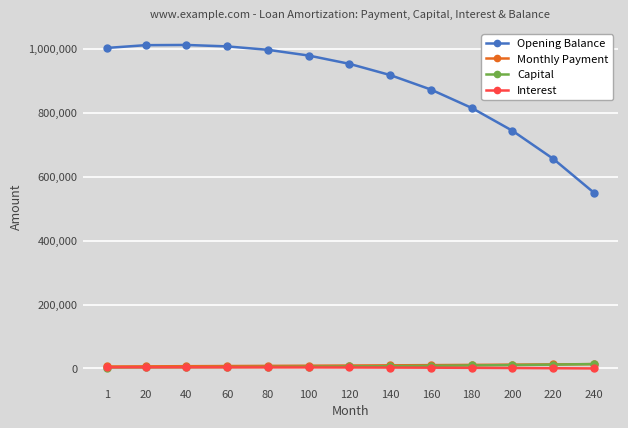

Which series changed the most between 60 and 180?

Opening Balance